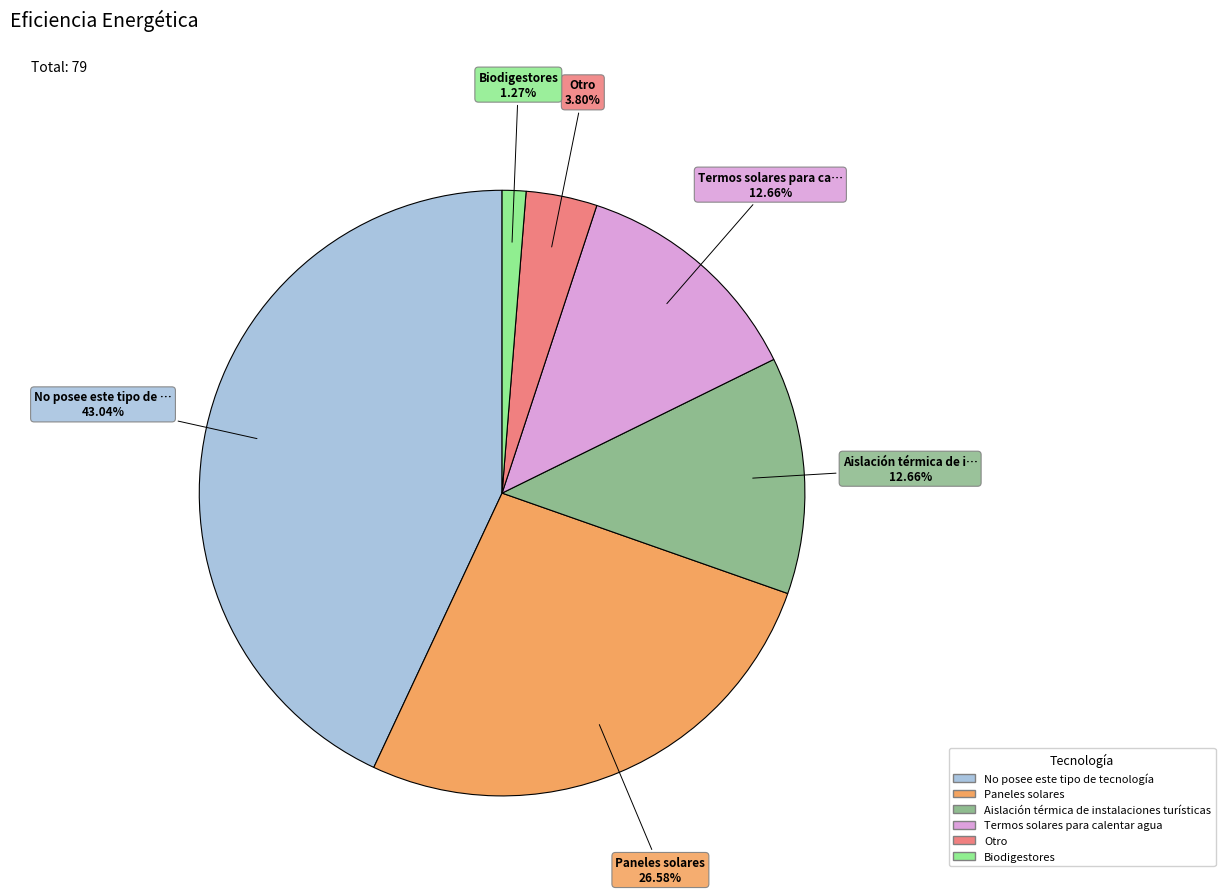

Is the sum of Otro and Termos solares para calentar agua greater than half?

No